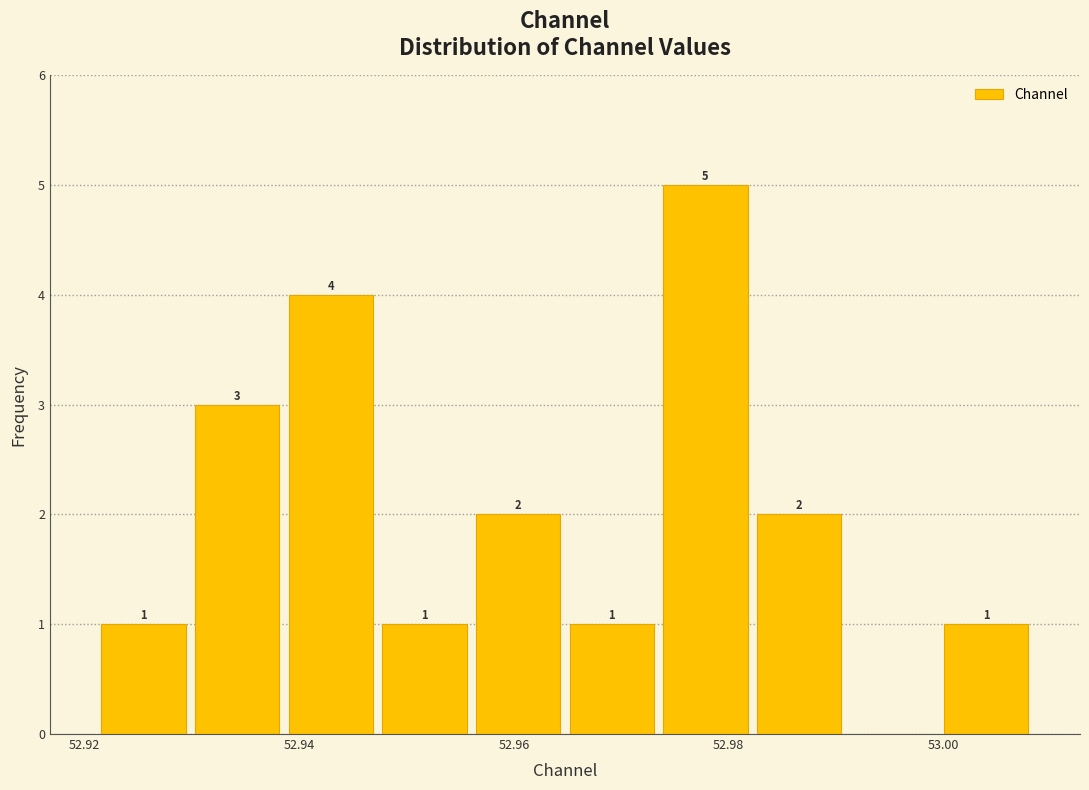

Which range on the x-axis has the tallest bar?

52.974 to 52.982